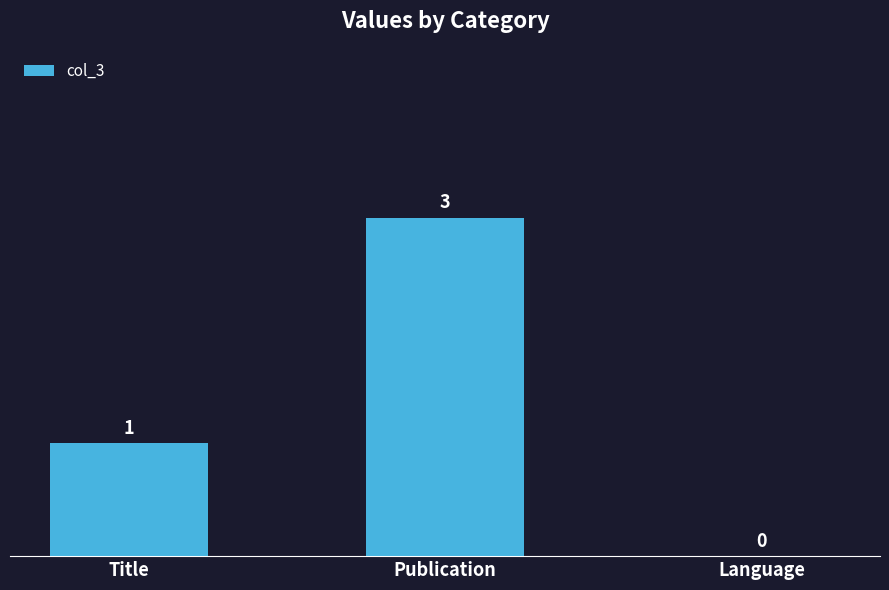

The chart shows a value of 3 at Publication. True or false?

True